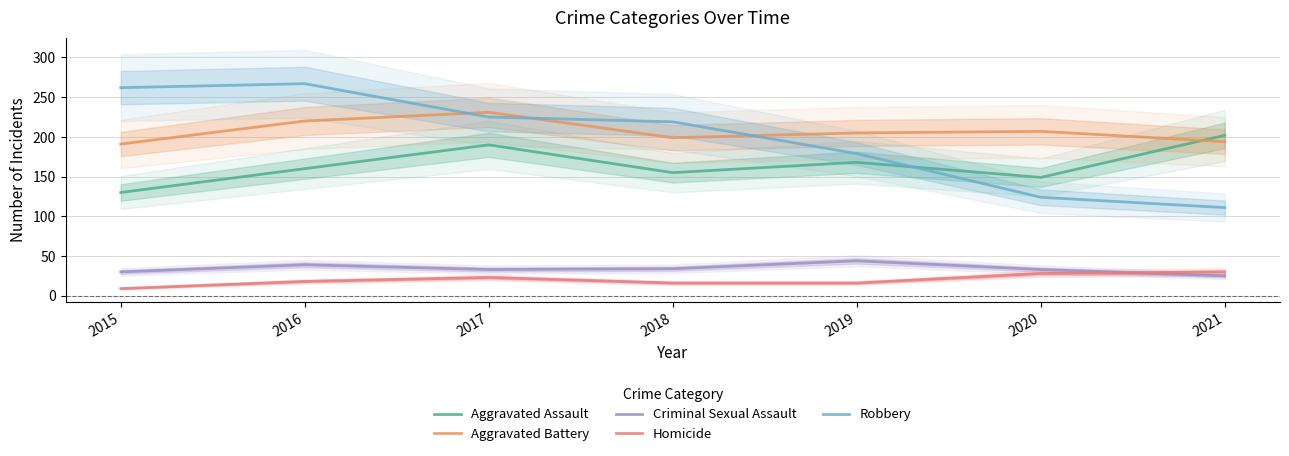

Which series has the largest range (max minus min)?

Robbery